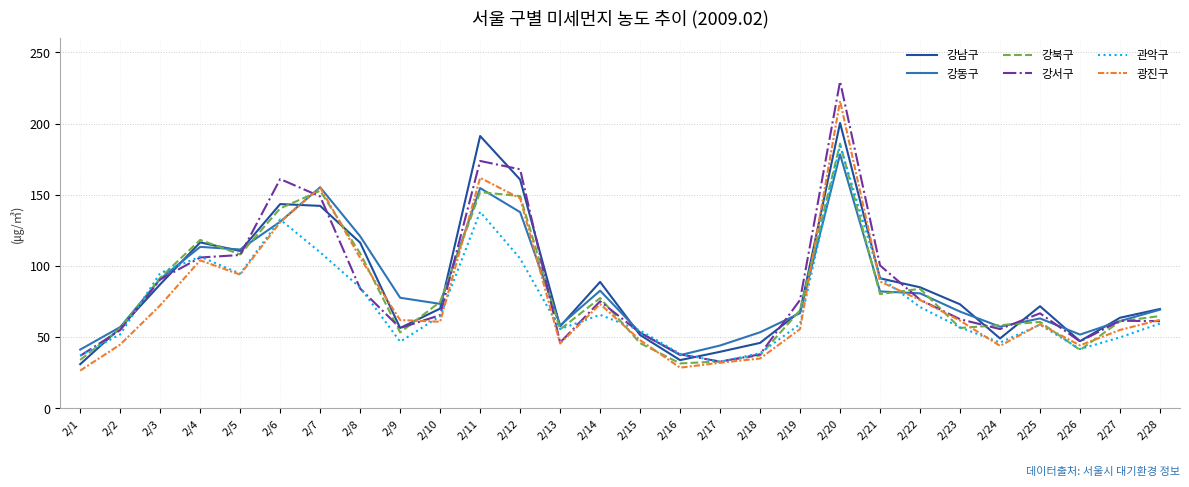

At which category is the sum across all series the highest?

2/20